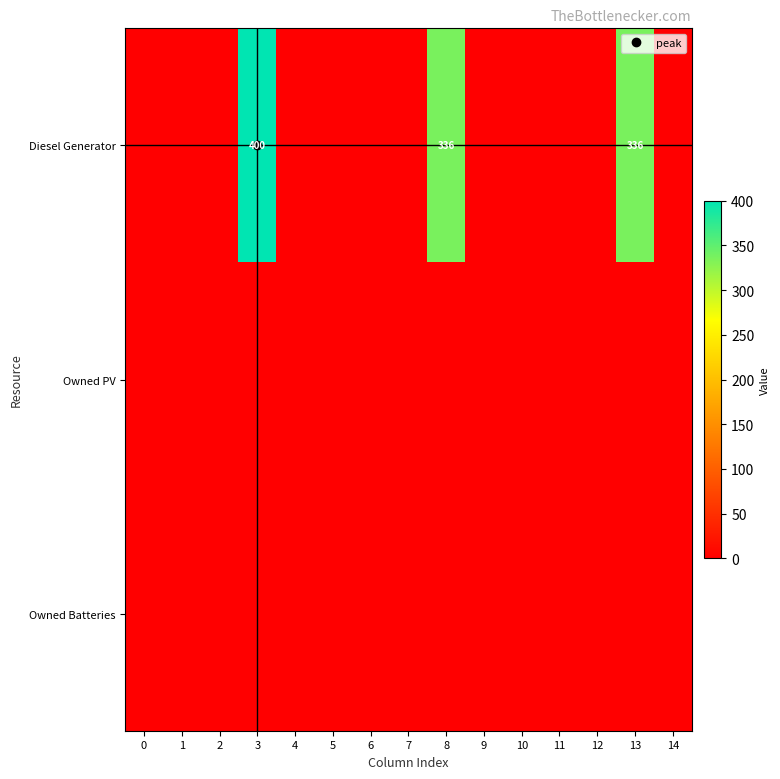

Between 4 and 6, which series saw the biggest shift?

Diesel Generator